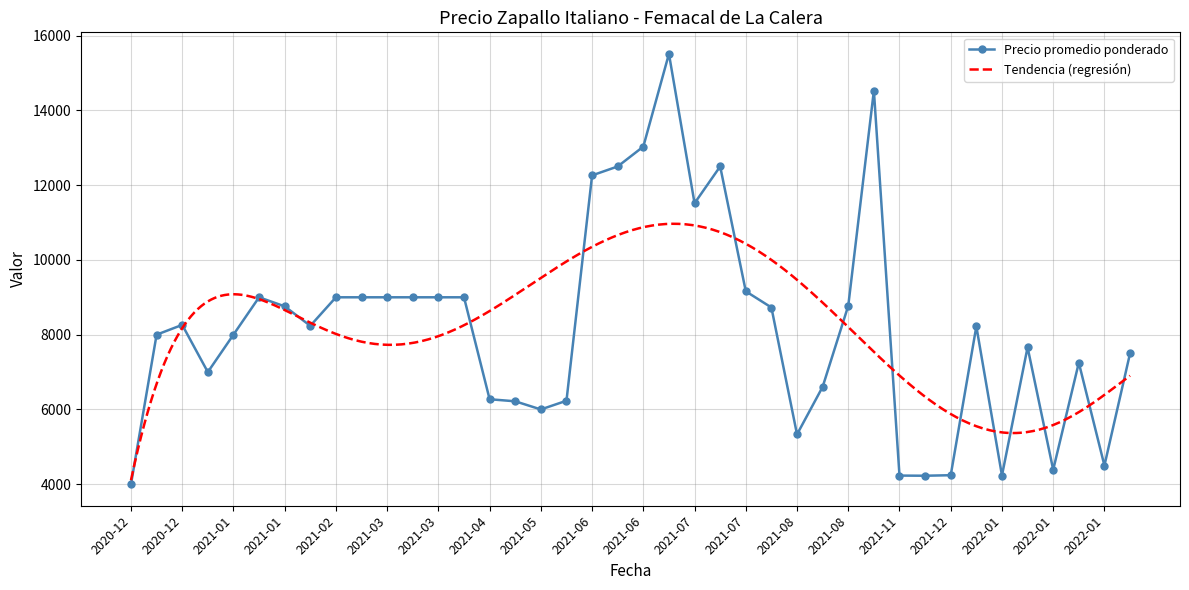

What is the minimum value for Precio promedio ponderado?

4000